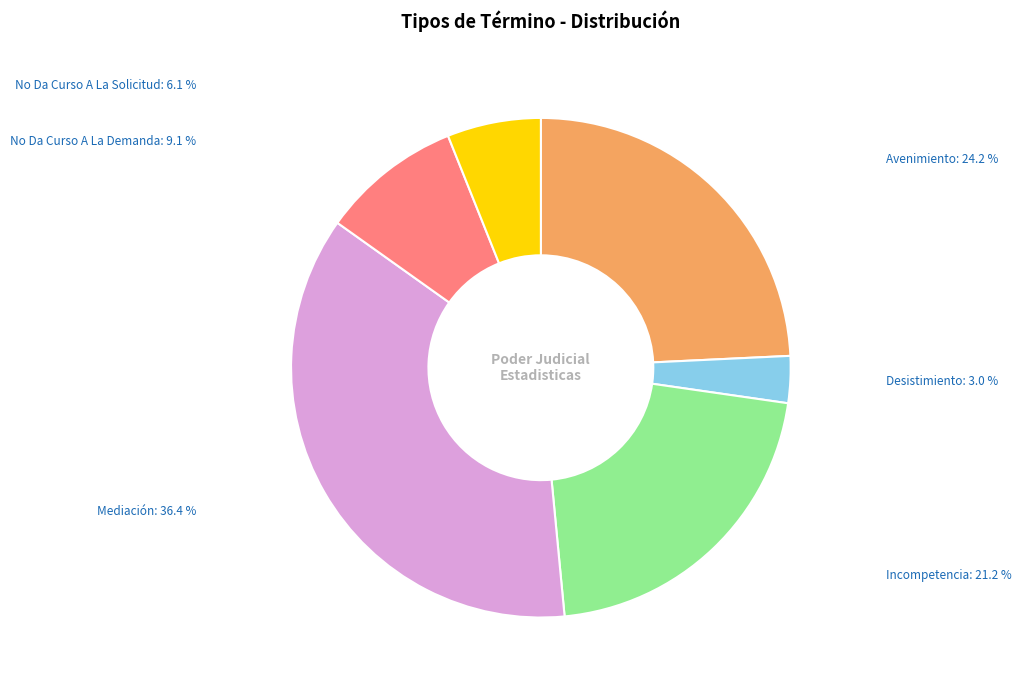

Does any single category account for the majority?

No